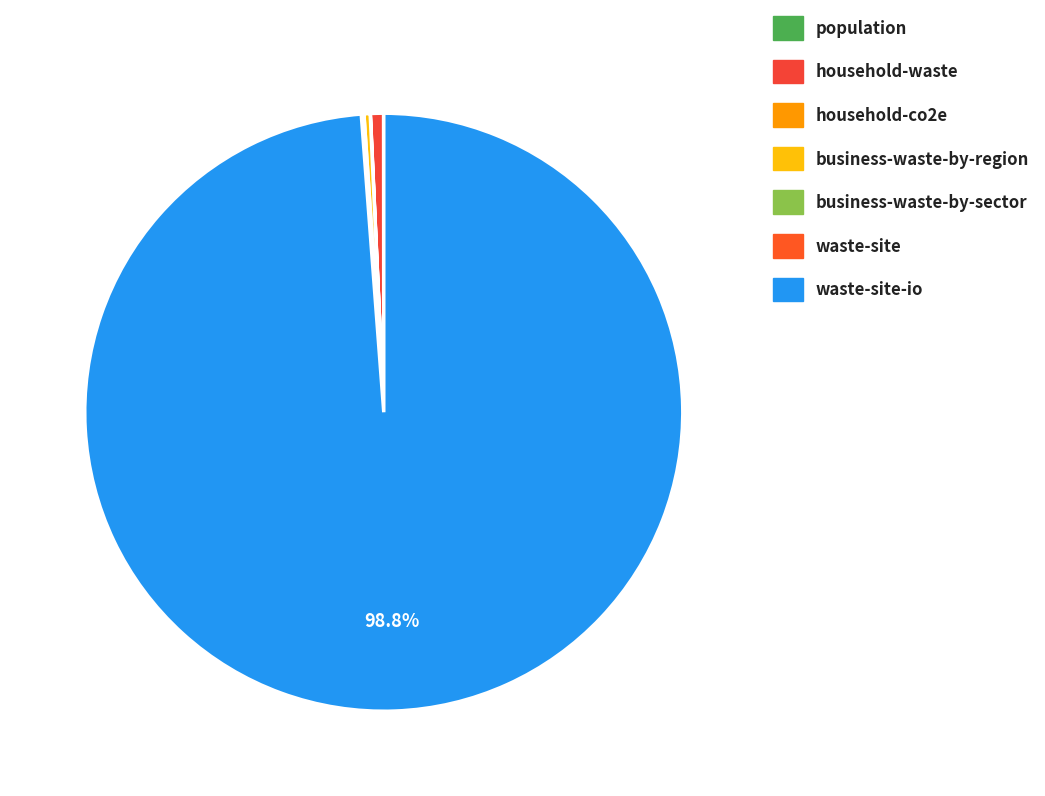

Which slice is the smallest?

population